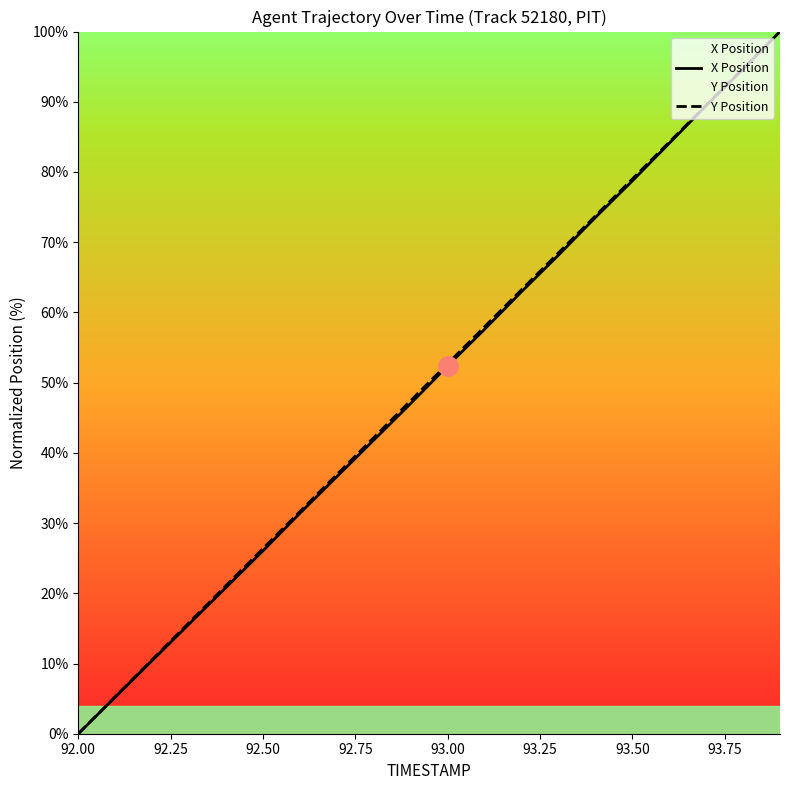

Reading left to right, extract all data points from this chart.

X Position: 0.0	5.2	10.4	15.6	20.8	26.0	31.4	36.6	41.8	47.0	52.4	57.6	62.9	68.2	73.5	78.7	84.1	89.4	94.6	100.0
Y Position: 0.0	5.3	10.5	15.8	21.1	26.4	31.6	36.9	42.2	47.4	52.7	58.0	63.2	68.5	73.7	79.0	84.2	89.5	94.8	100.0